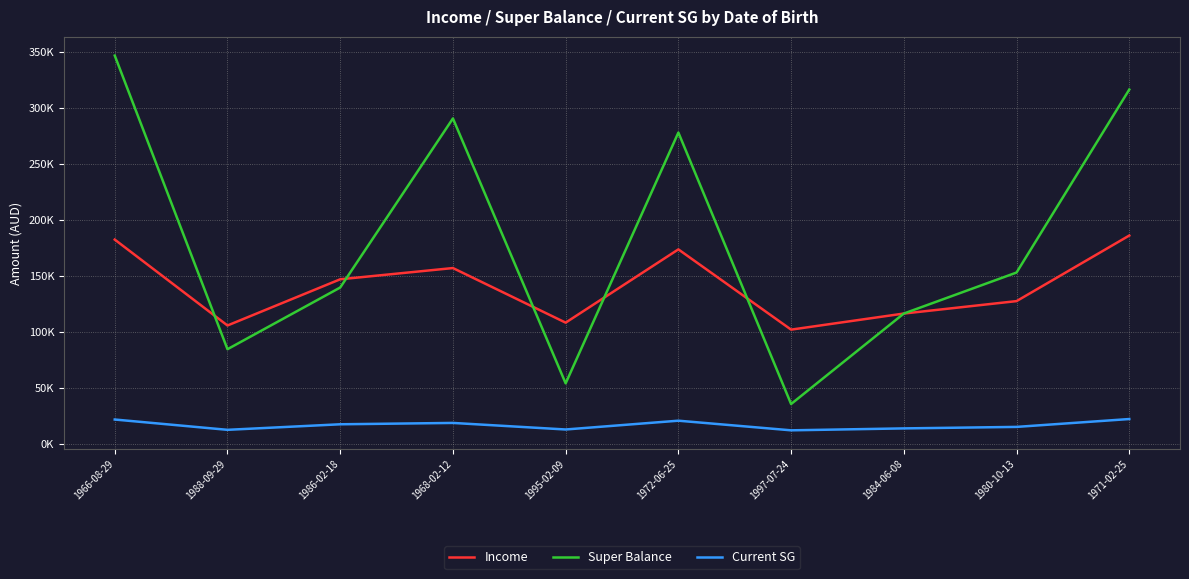

In Current SG, how many points are higher than both neighbors (excluding endpoints)?

2